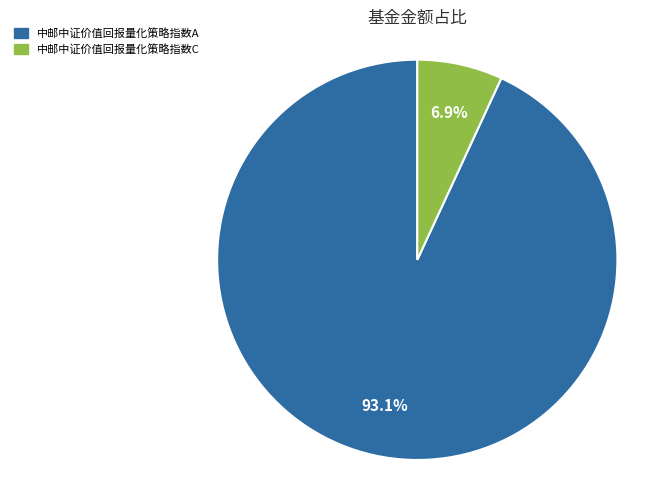

Rank the categories by value from lowest to highest.

中邮中证价值回报量化策略指数C, 中邮中证价值回报量化策略指数A